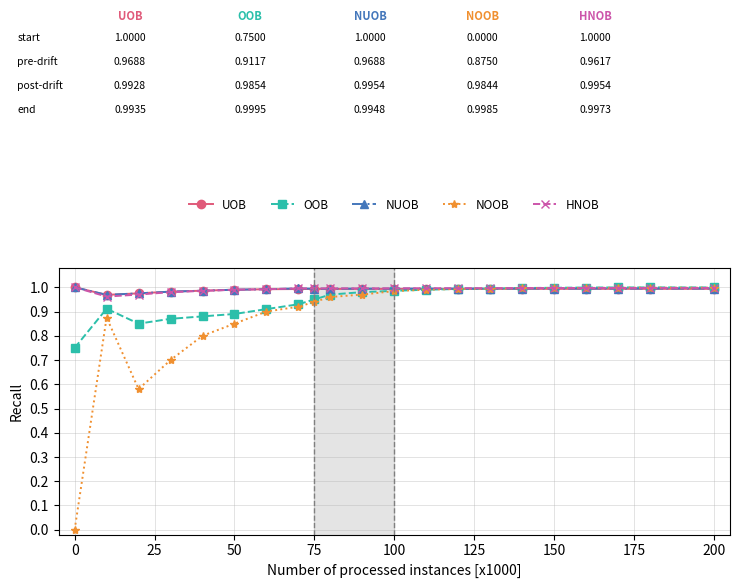

How many categories are shown in the chart?

21